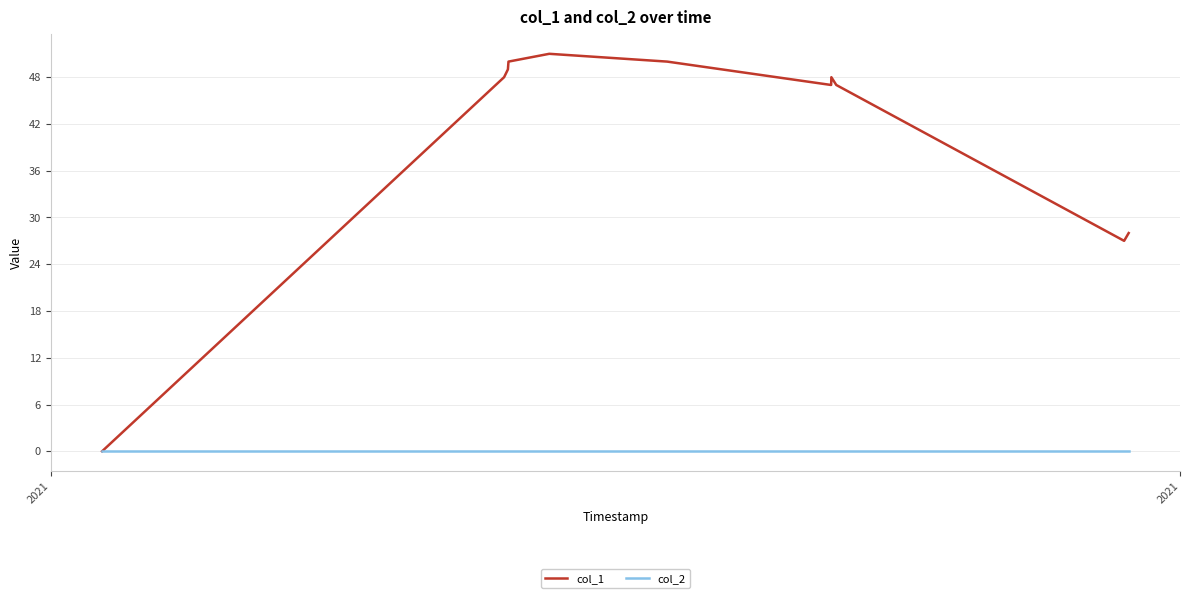

Reading left to right, transcribe all the data shown in this chart.

col_1: 0	48	49	50	51	50	47	48	47	27	28
col_2: 0	0	0	0	0	0	0	0	0	0	0